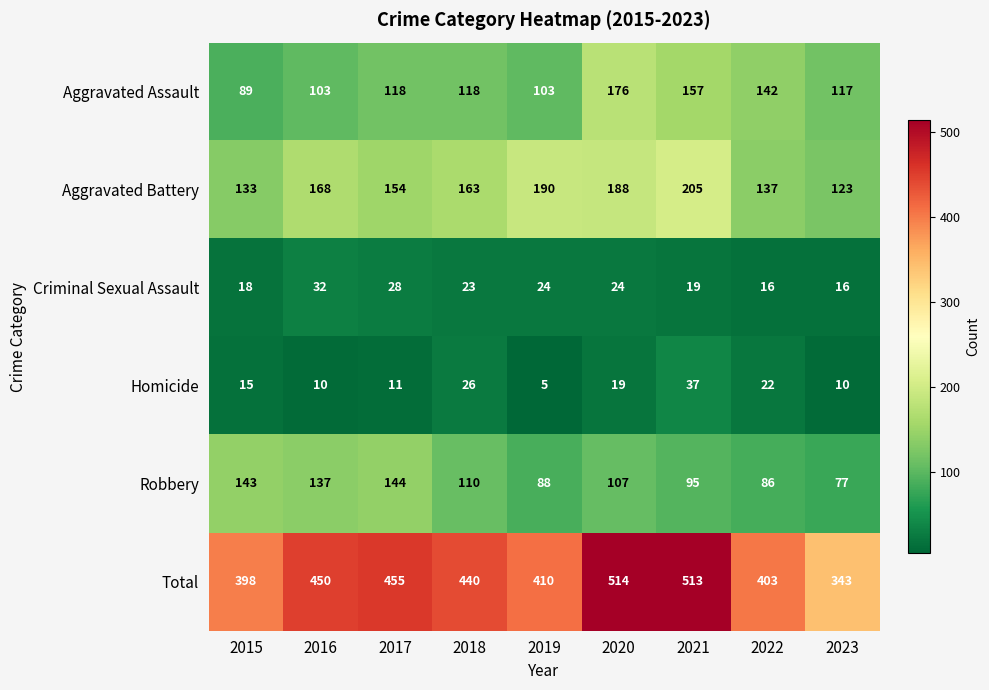

Which category has the highest value across all series?

2020